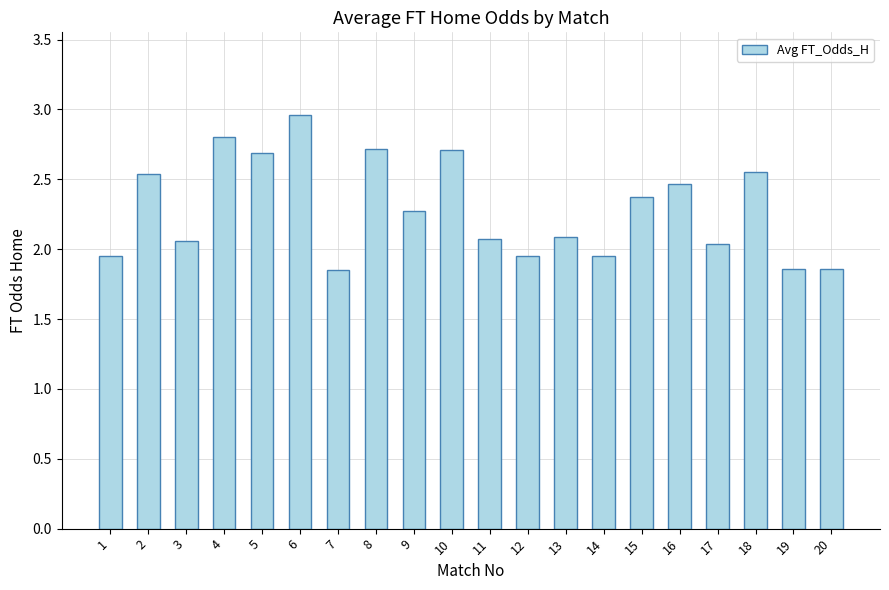

Which category has the highest value across all series?

6